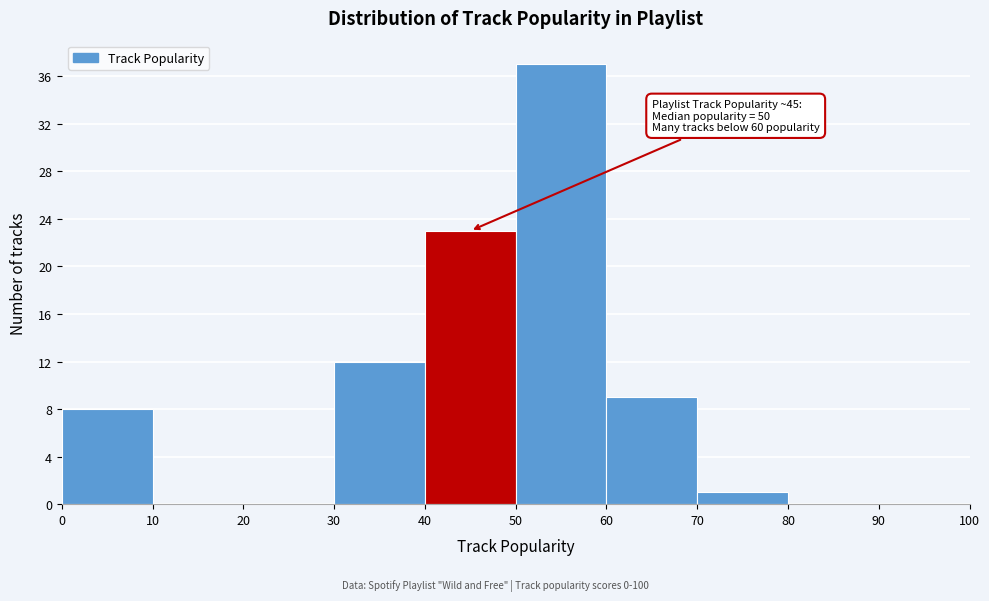

Which range on the x-axis has the tallest bar?

50 to 60